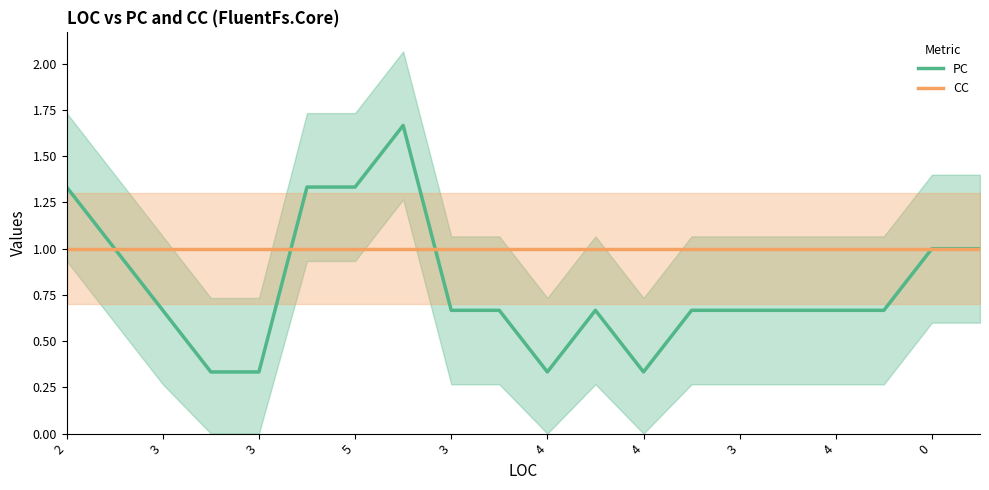

Which series has the widest spread of values?

PC